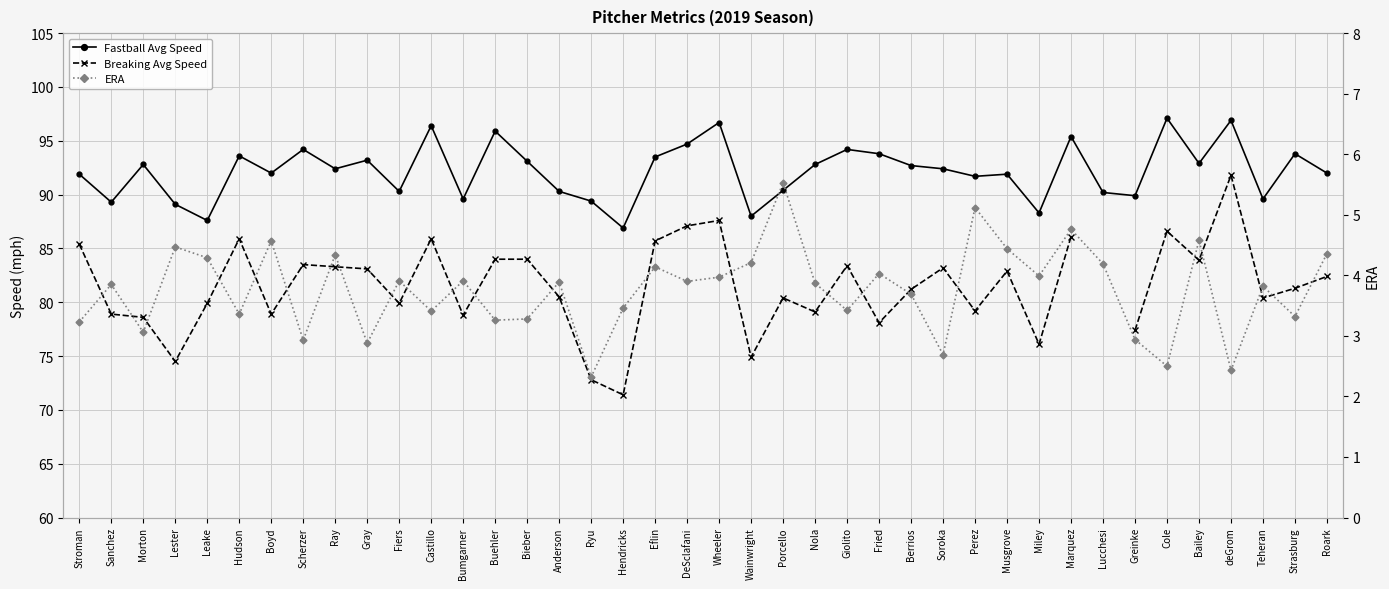

At which category does Fastball Avg Speed reach its first local peak?

Morton